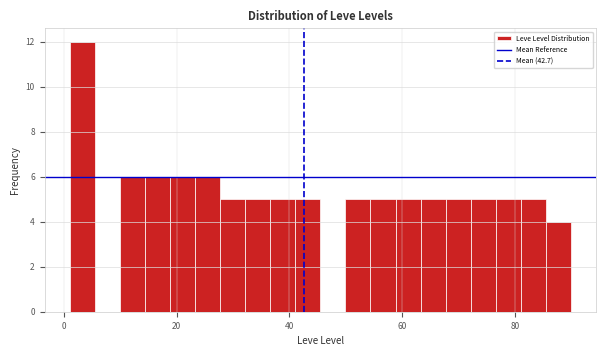

Around what value on the x-axis is the tallest bar? Give the approximate position of its centre, as read against the axis.

4